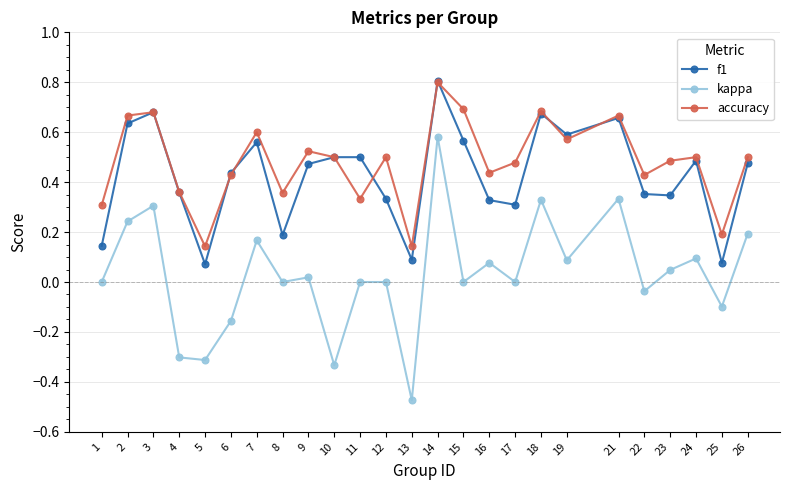

The value of kappa at 11 is 0.0. True or false?

True